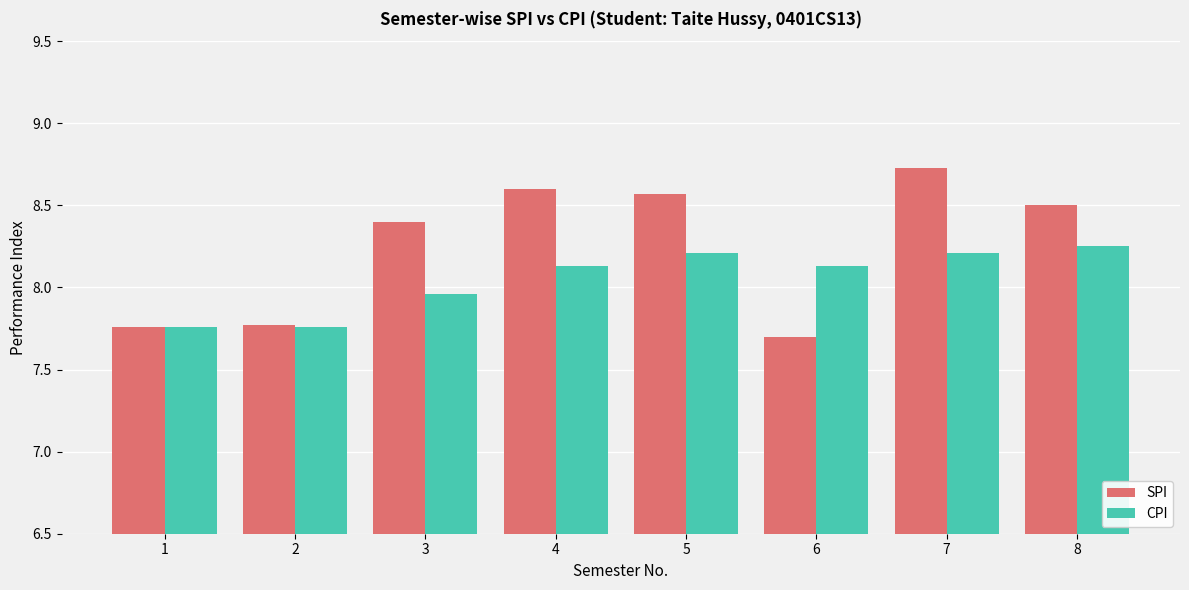

Where is CPI nearest to the value 8?

3